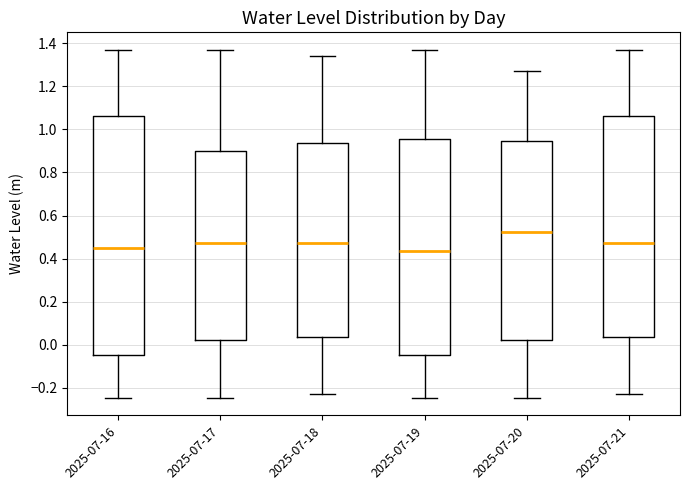

Where does the median line of the box for 2025-07-20 sit on the y-axis? The values are not printed on the chart, so give them approximately, as read against the axis.

0.52